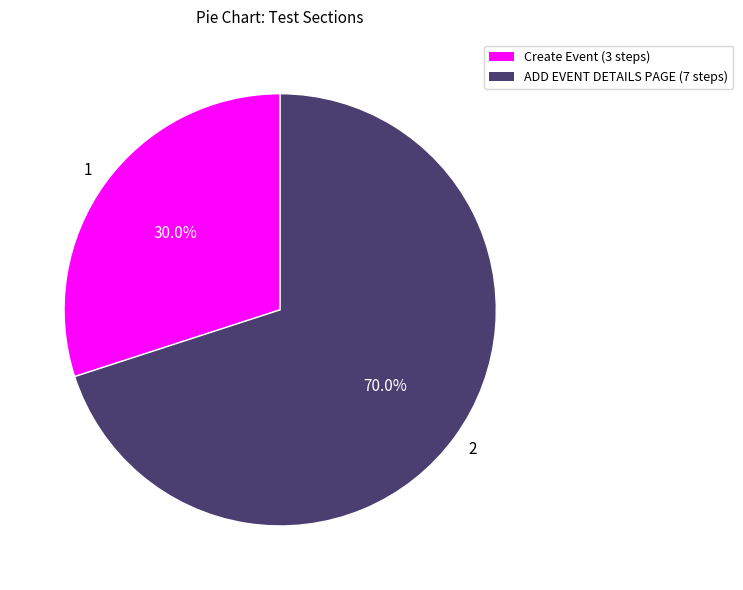

Between Create Event (3 steps) and ADD EVENT DETAILS PAGE (7 steps), which is larger?

ADD EVENT DETAILS PAGE (7 steps)